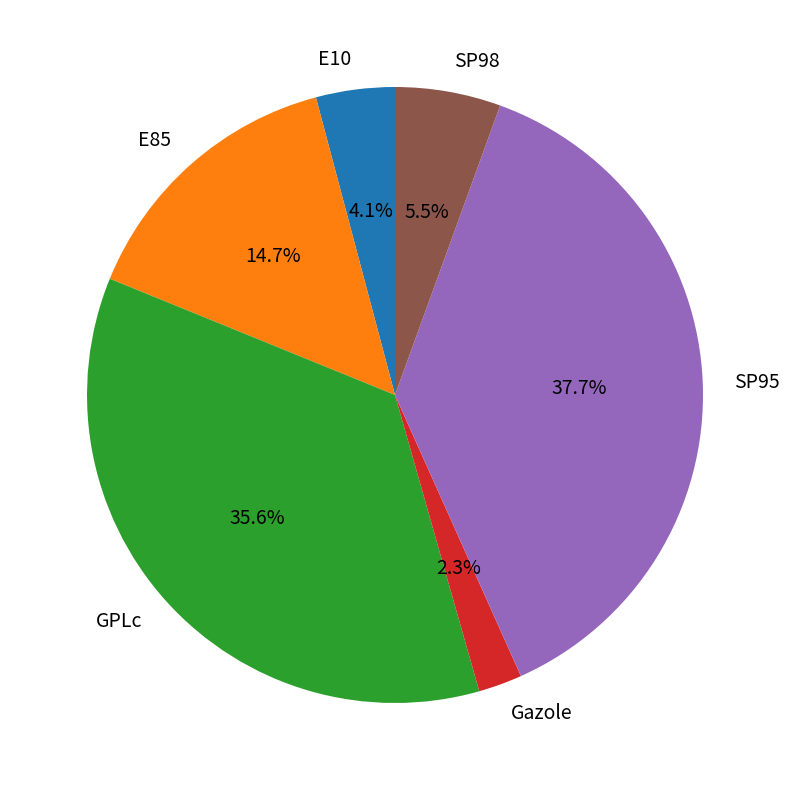

What is the smallest slice in the pie chart?

Gazole